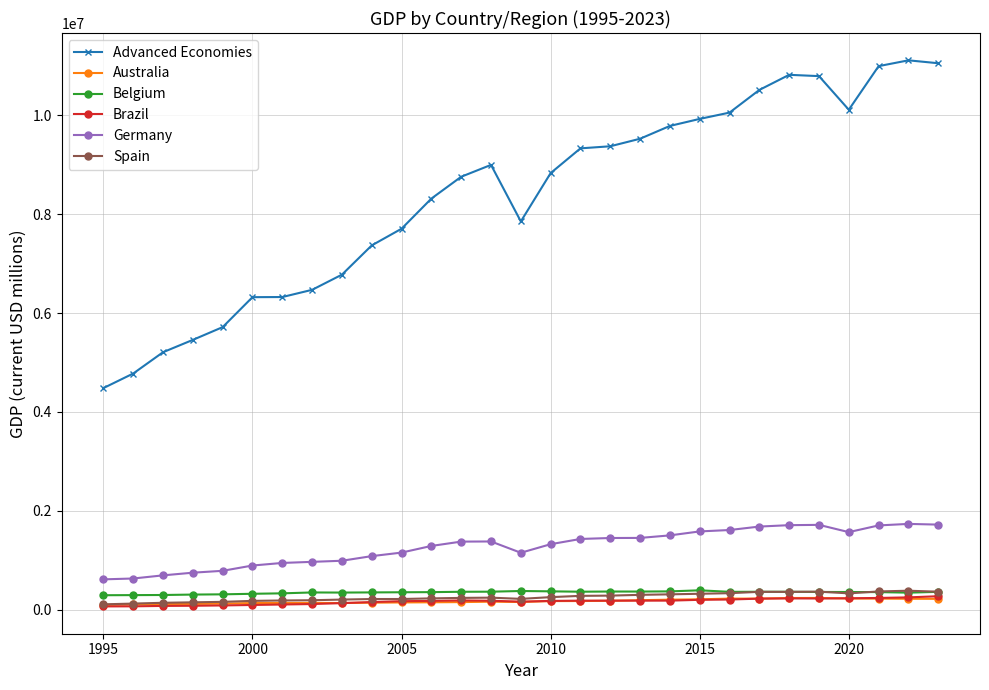

Which series has the largest range (max minus min)?

Advanced Economies